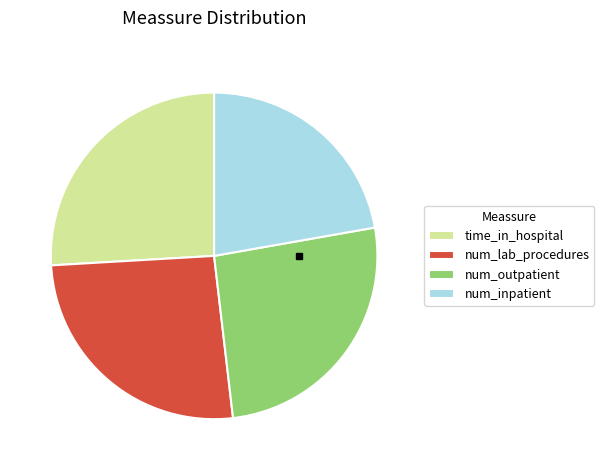

The time_in_hospital slice represents 13% of the pie. True or false?

False